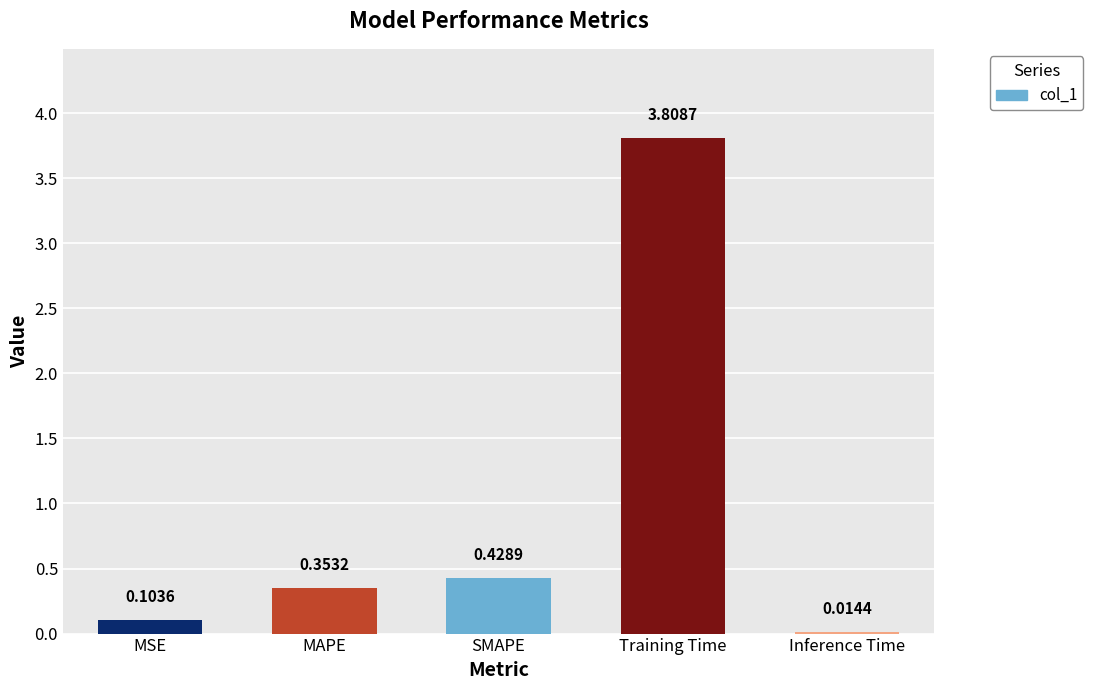

List the labels in order of value, largest first.

Training Time, SMAPE, MAPE, MSE, Inference Time